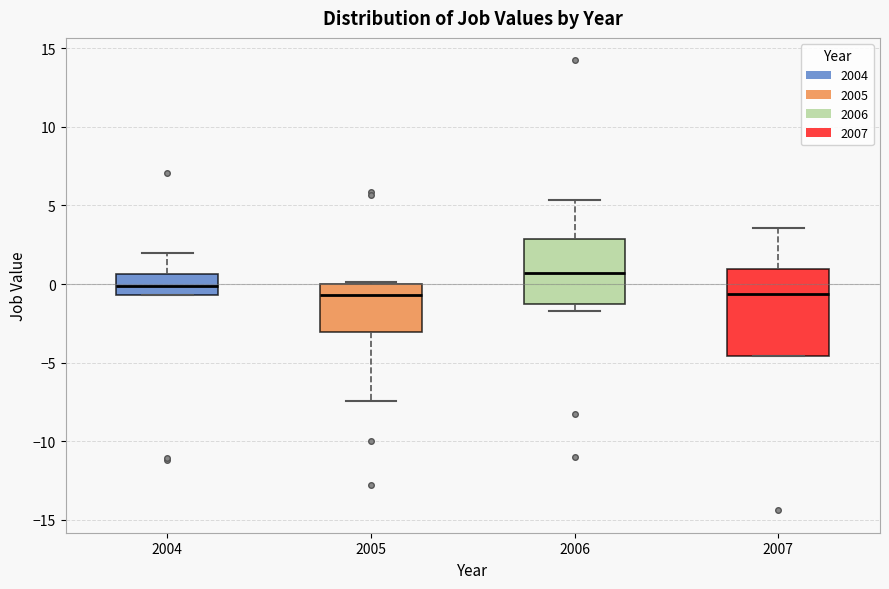

Where does the median line of the box at x = 2007 sit on the y-axis? The values are not printed on the chart, so give them approximately, as read against the axis.

-0.5